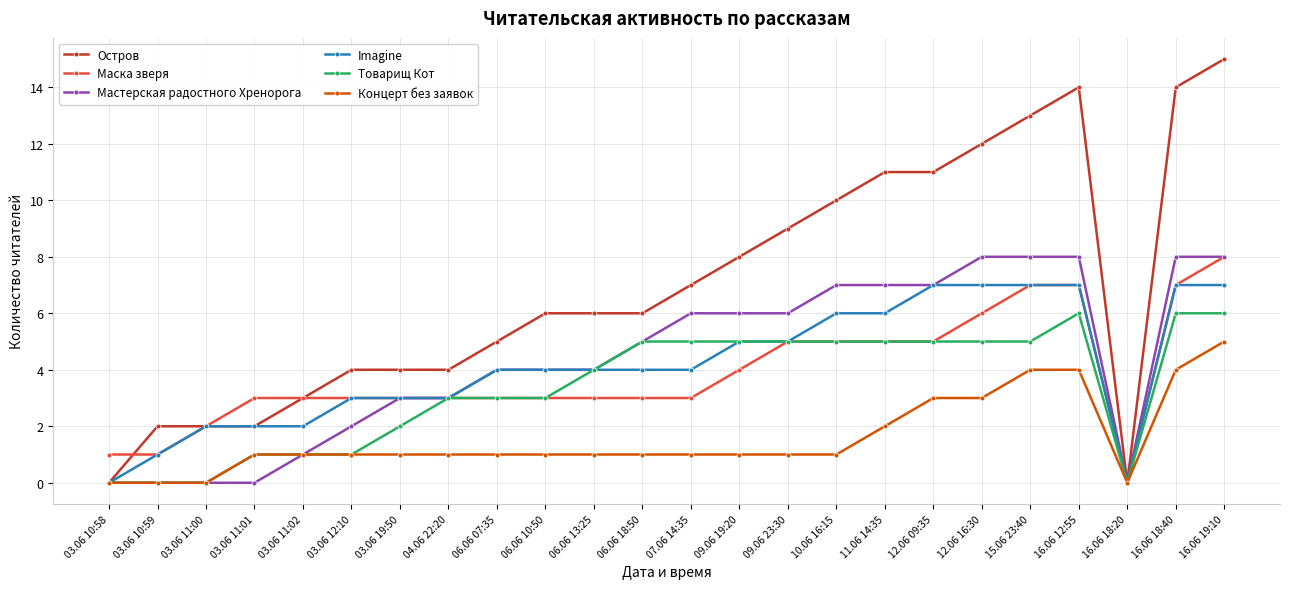

What is the greatest value displayed?

15